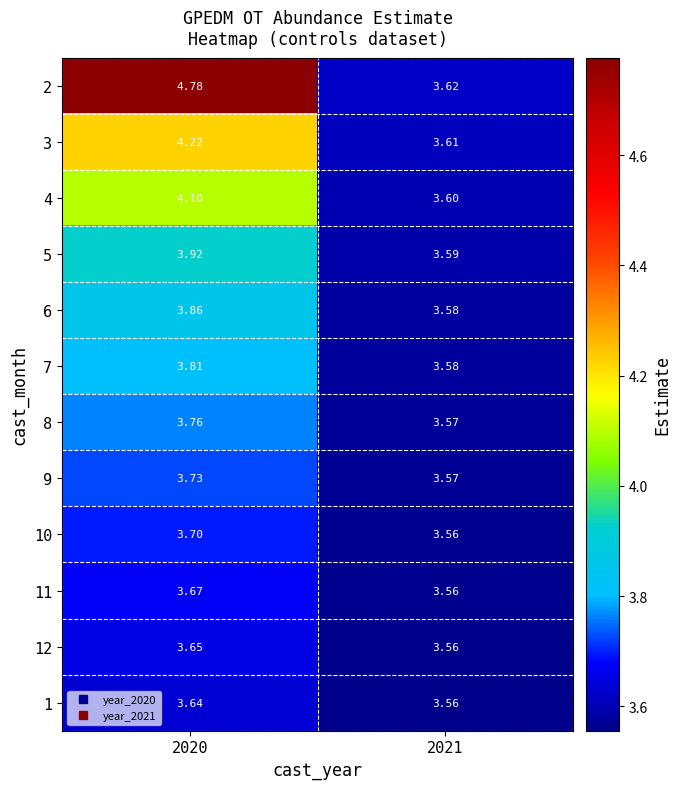

How many distinct data groups are displayed?

12